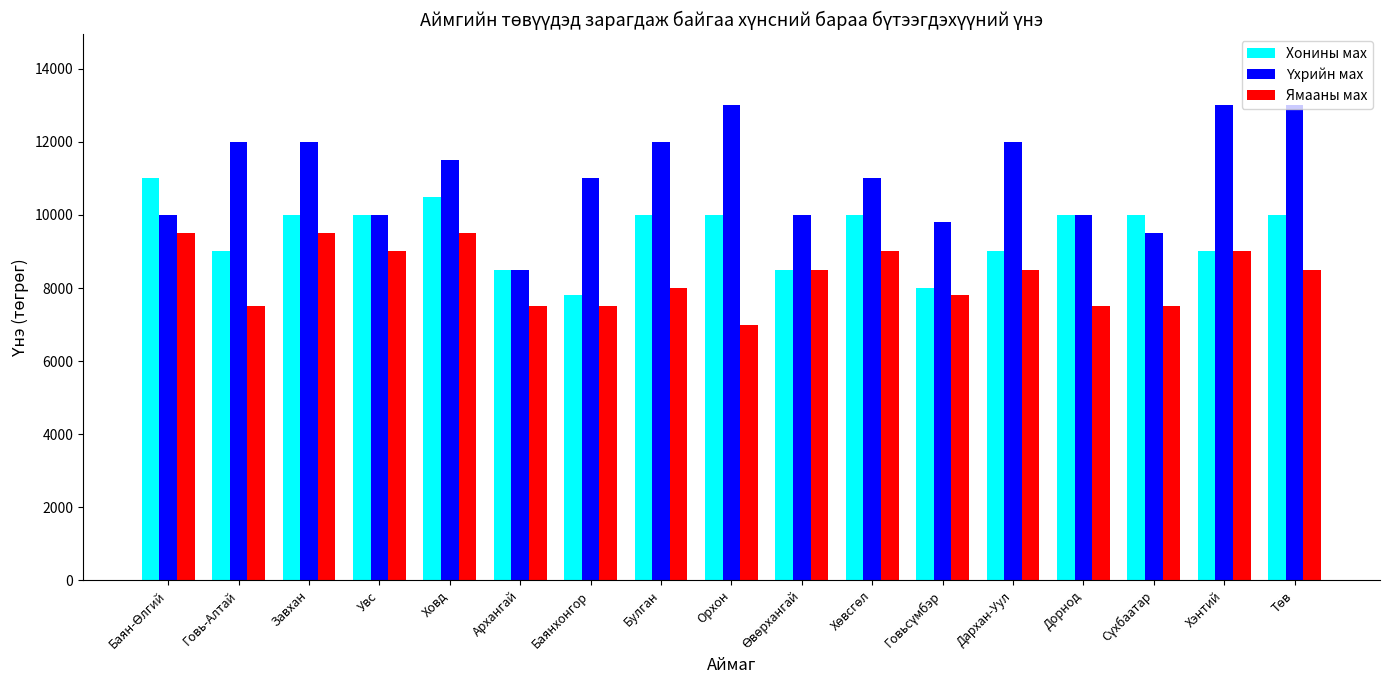

What position from the right is Орхон?

9